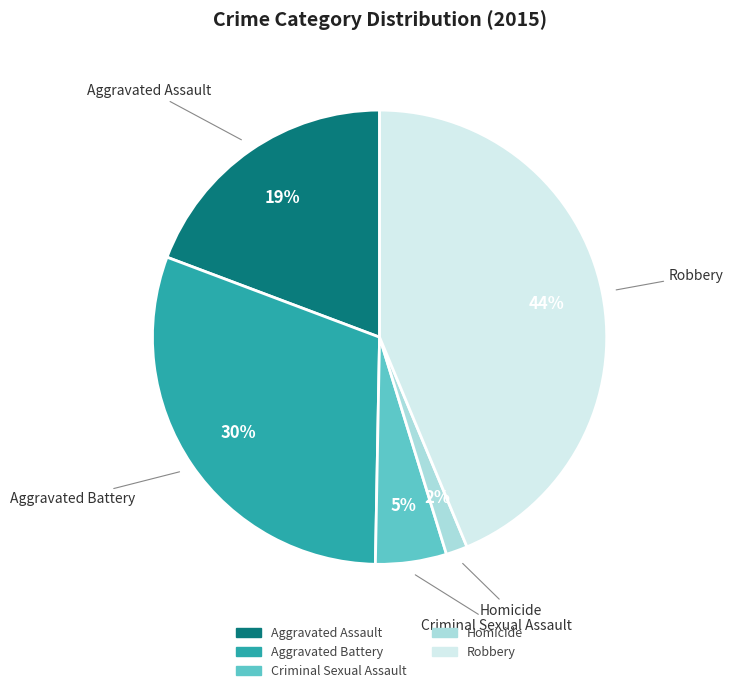

Between Criminal Sexual Assault and Aggravated Battery, which is larger?

Aggravated Battery